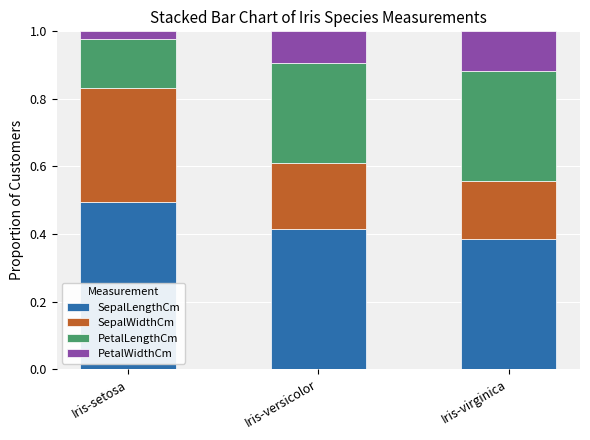

How many SepalLengthCm values are between 0 and 1?

3